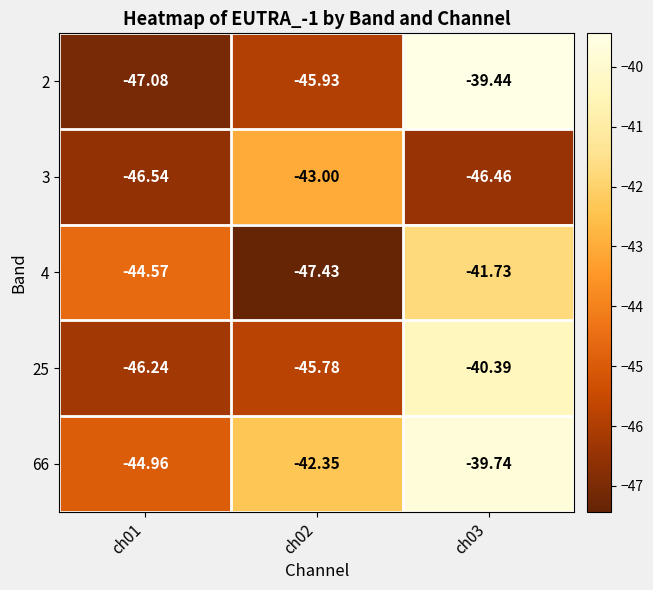

Is the value of 2 at ch03 greater than the value of 3 at ch01?

Yes